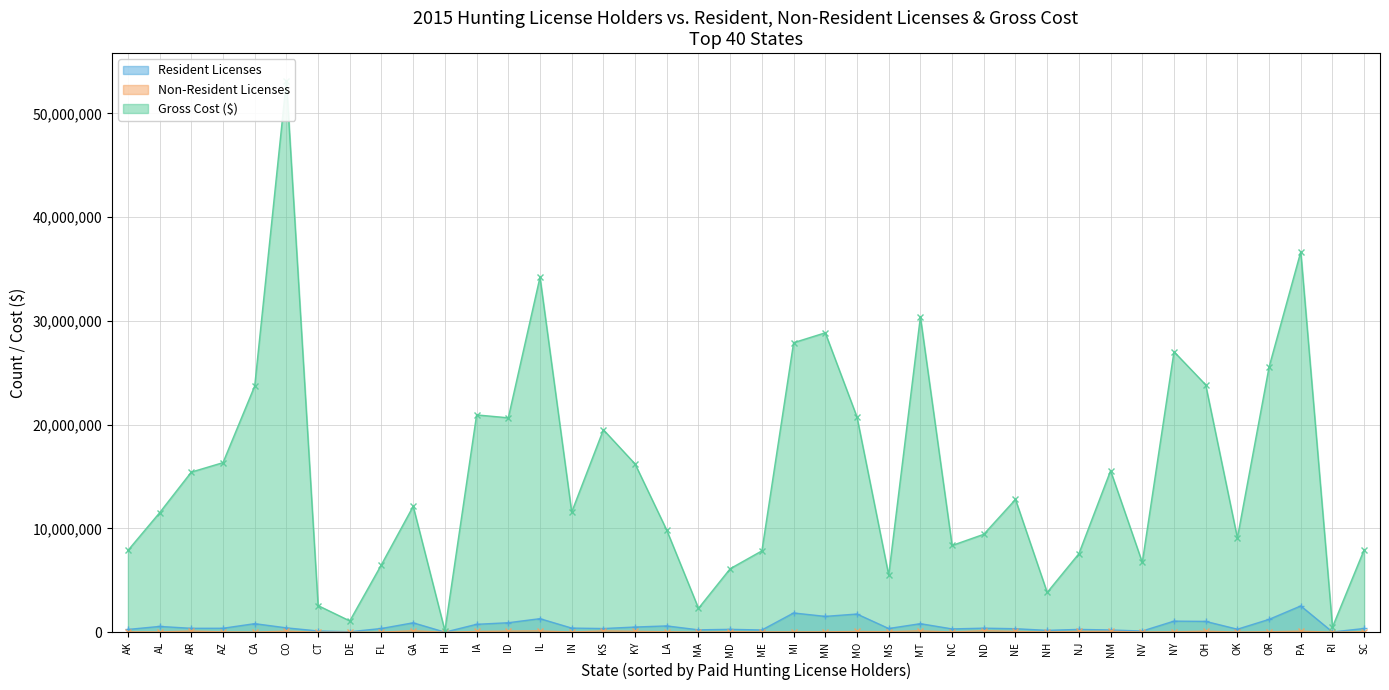

True or false: Gross Cost ($) and Resident Licenses intersect in this chart.

False